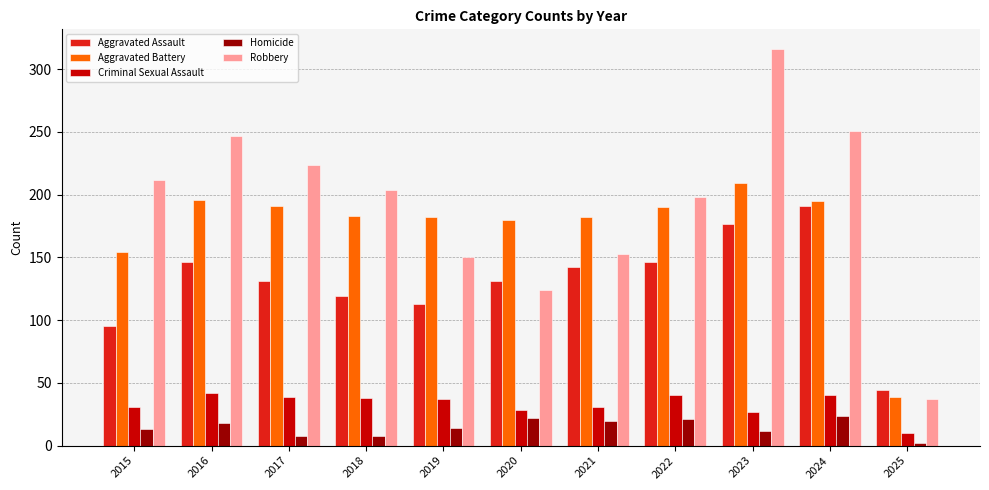

Which series has the largest range (max minus min)?

Robbery